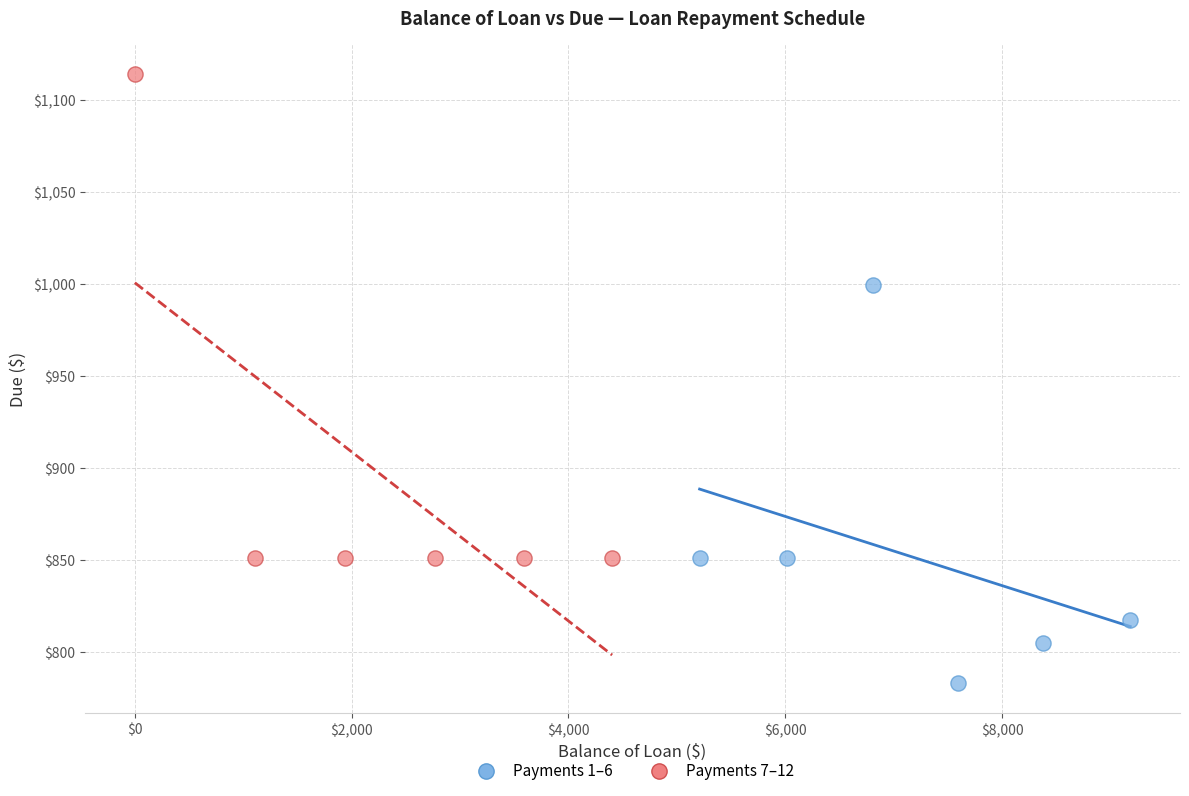

Which series has the widest spread of Y values?

Payments 7–12